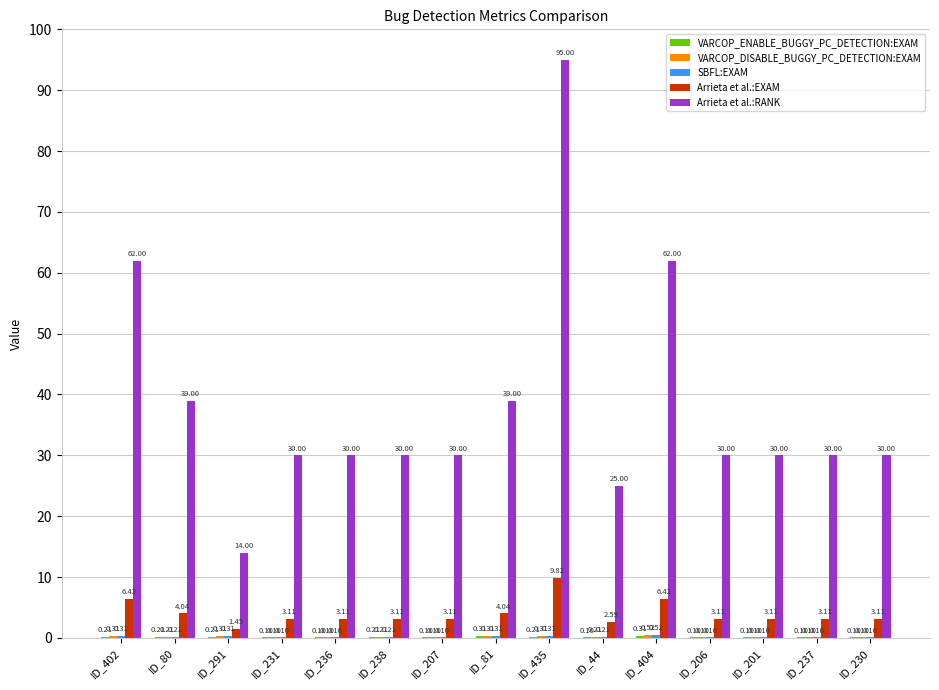

How many series are shown in this chart?

5